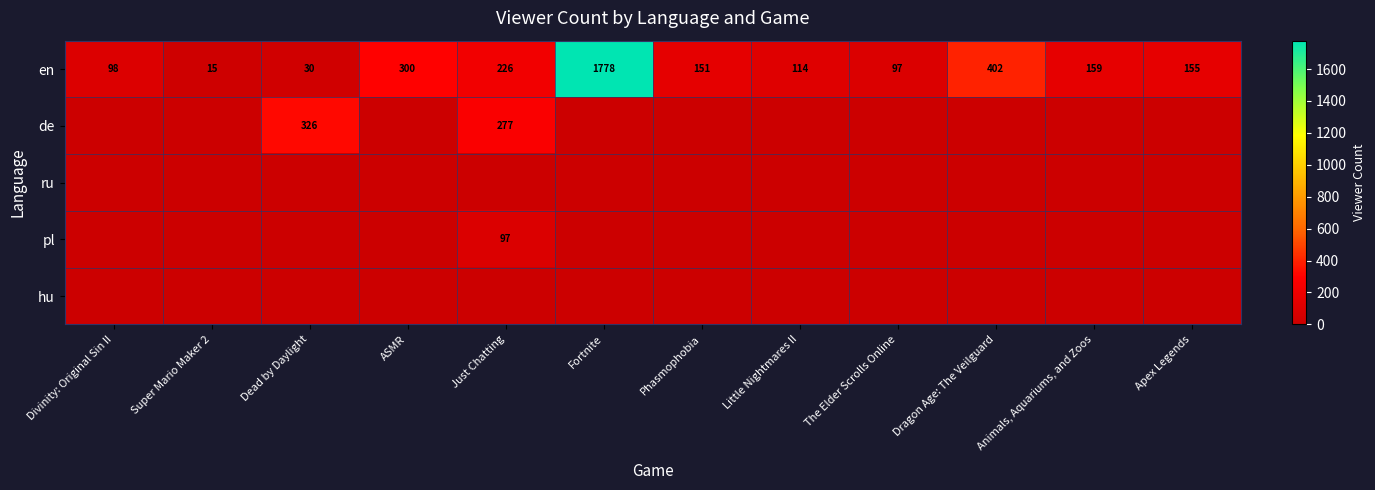

Rank the categories by en value from lowest to highest.

Super Mario Maker 2, Dead by Daylight, The Elder Scrolls Online, Divinity: Original Sin II, Little Nightmares II, Phasmophobia, Apex Legends, Animals, Aquariums, and Zoos, Just Chatting, ASMR, Dragon Age: The Veilguard, Fortnite